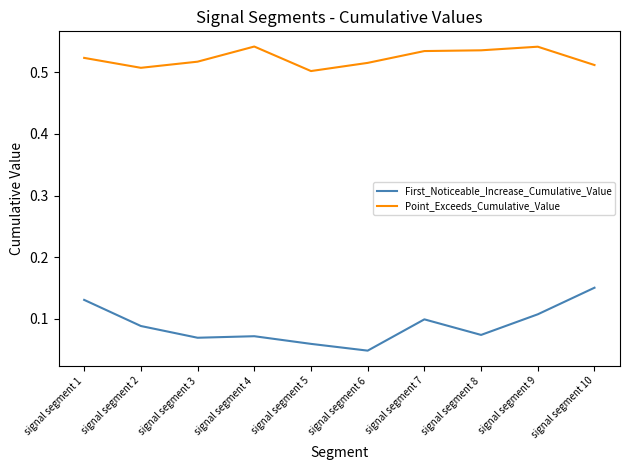

True or false: First_Noticeable_Increase_Cumulative_Value and Point_Exceeds_Cumulative_Value cross at least once.

False